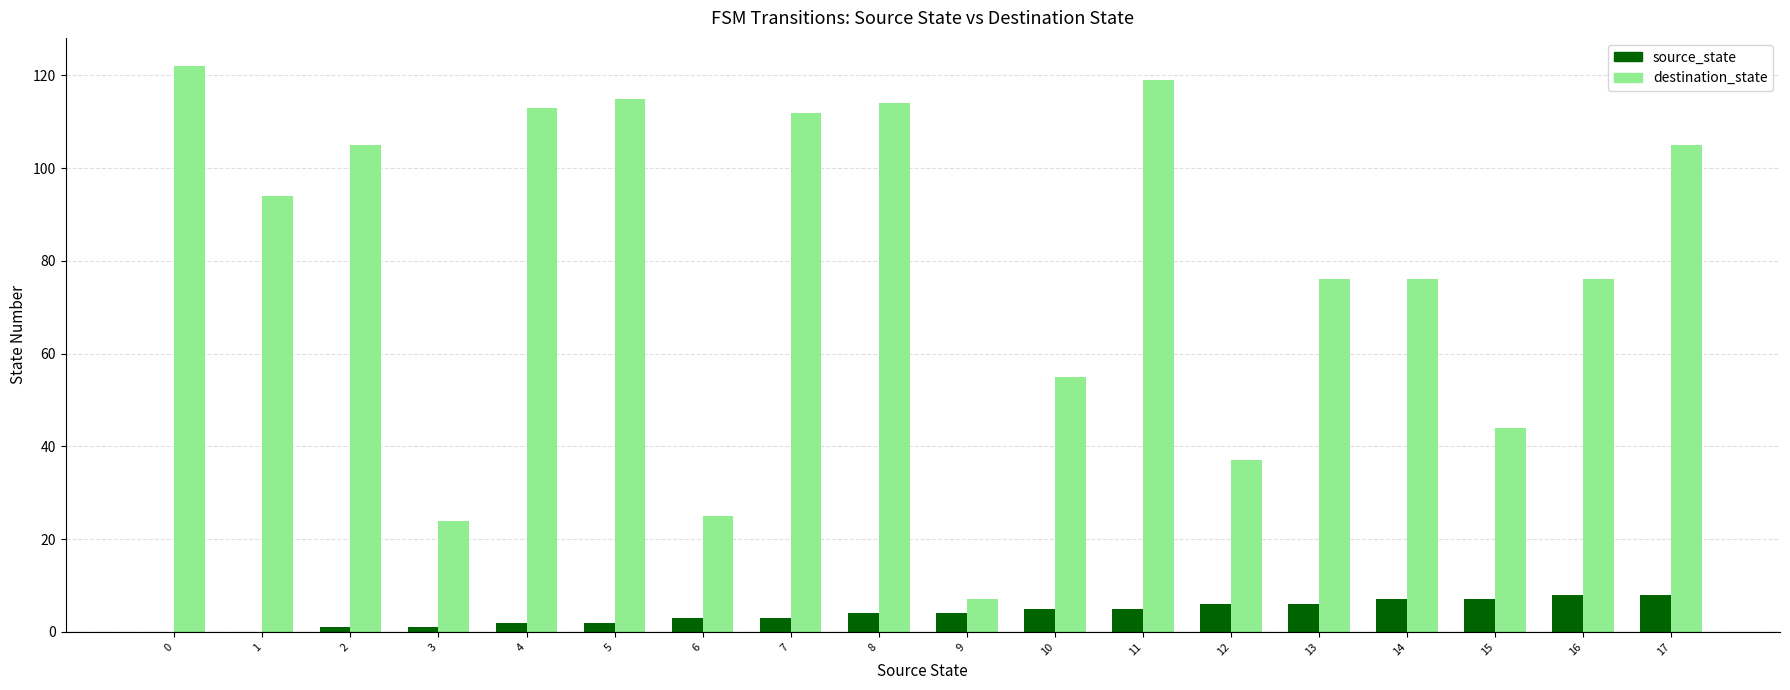

Is the value of destination_state at 14 greater than the value of source_state at 2?

Yes